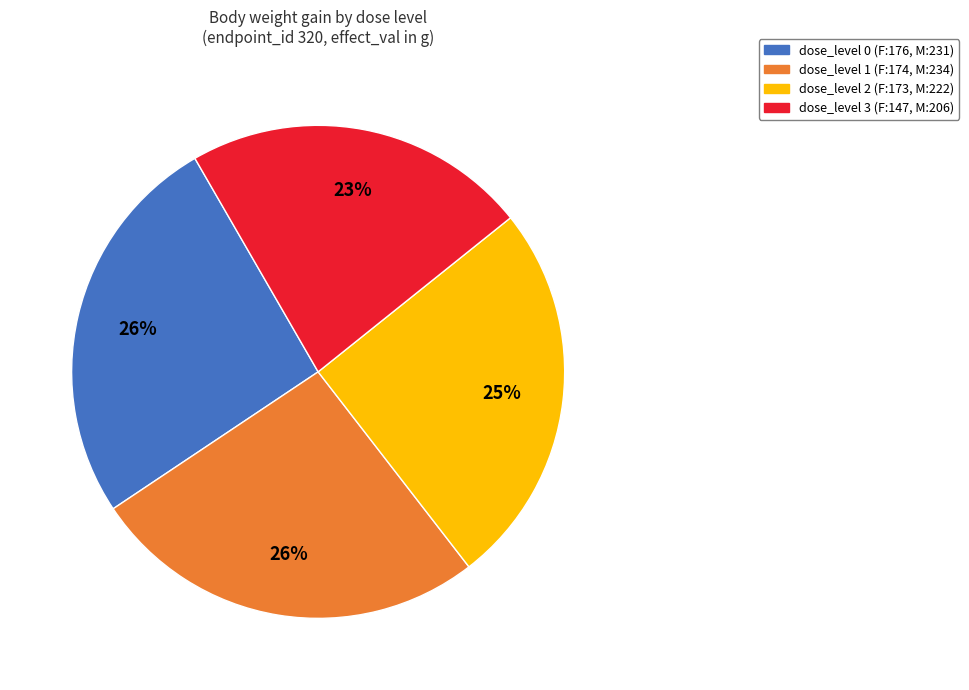

How many slices are in this pie chart?

4